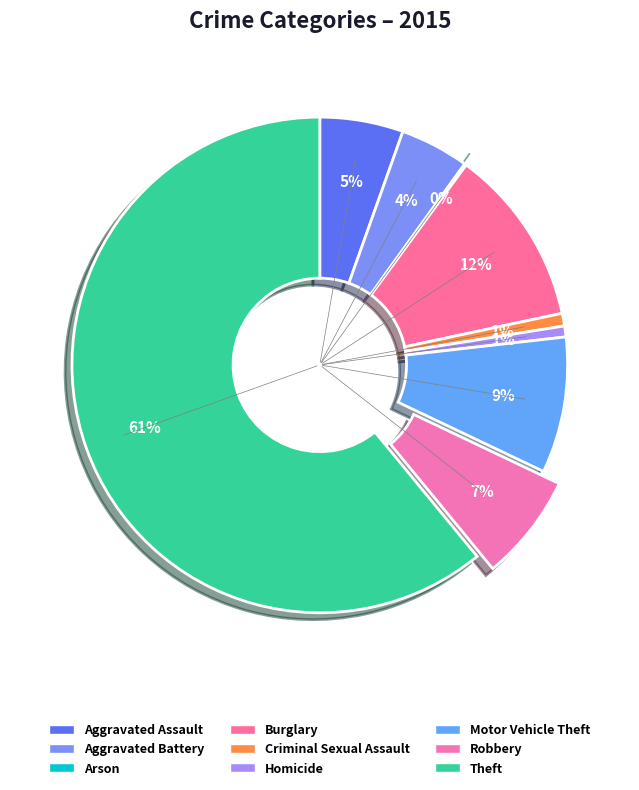

Is there any slice that represents more than half of the pie?

Yes